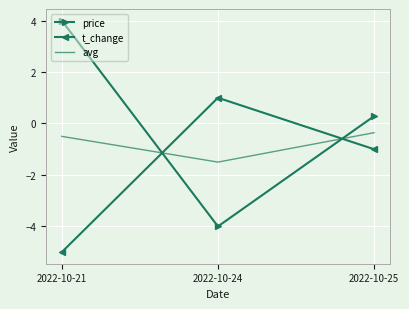

Which series changed the most between 2022-10-21 and 2022-10-24?

price